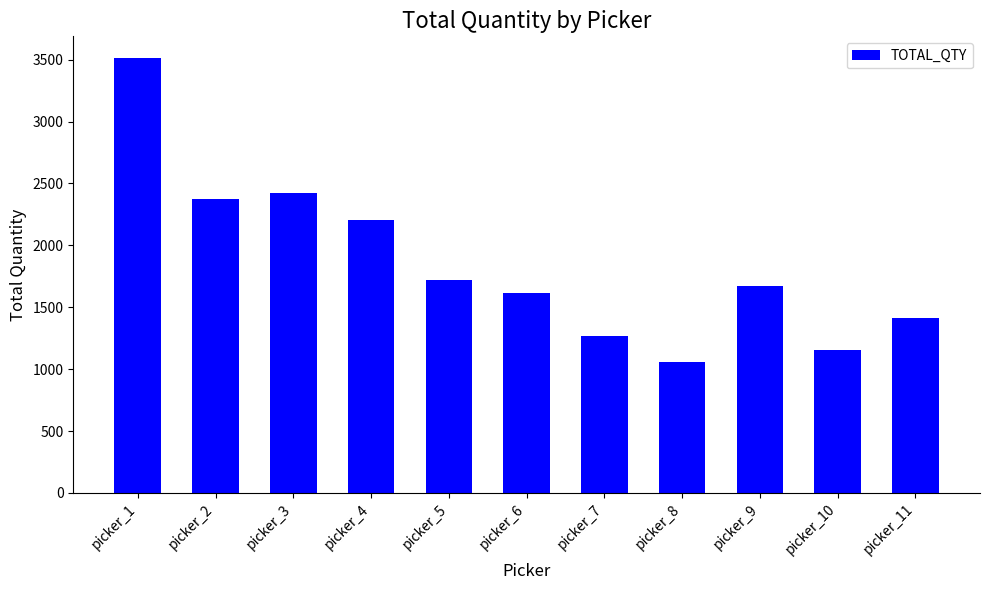

What is the value of the 9th bar from the left?

1669